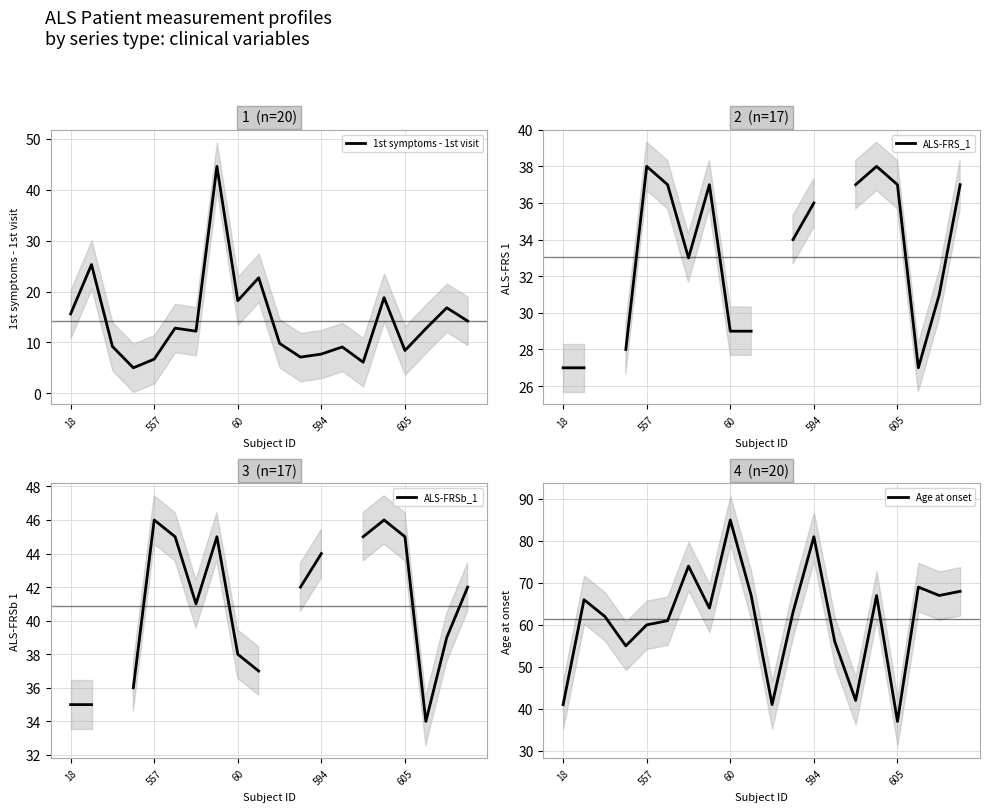

True or false: ALS-FRS_1 has more than 2 points higher than both neighbors.

True